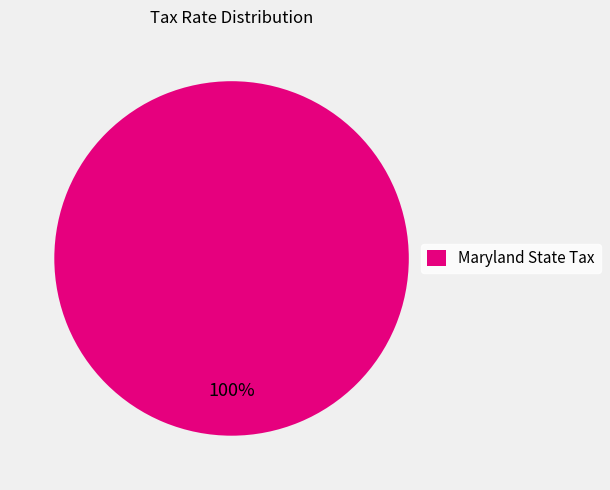

Rank the categories by value from lowest to highest.

Maryland State Tax